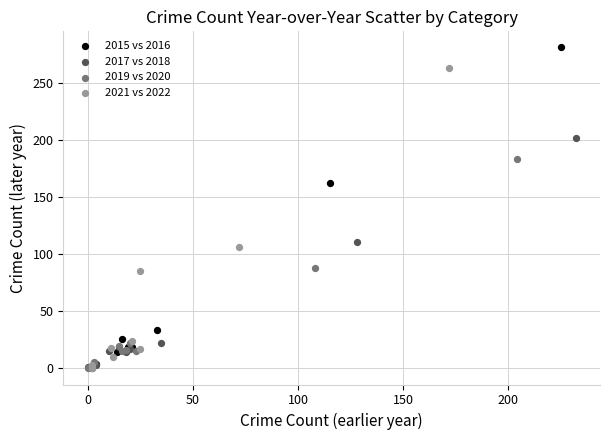

Which series reaches the maximum Y coordinate?

2015 vs 2016